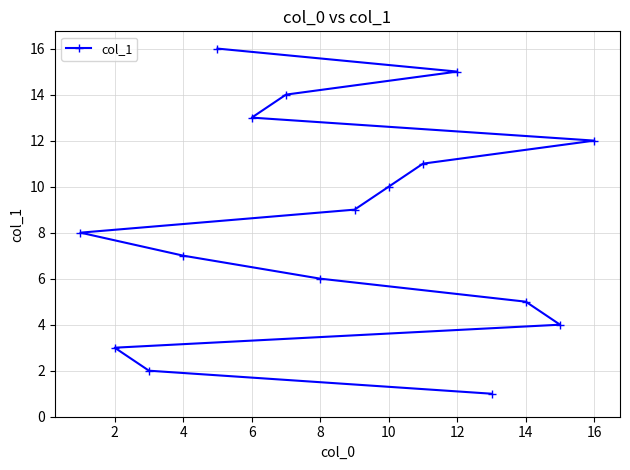

Approximately how many times larger is the value at 6 compared to 14?

2.6